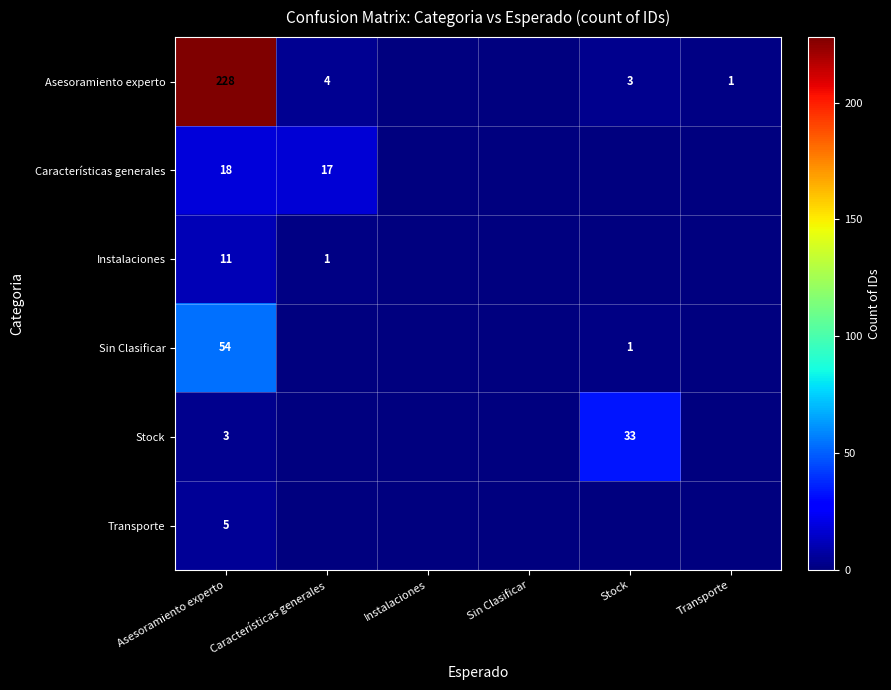

True or false: Asesoramiento experto has a value of 2 at Características generales.

False